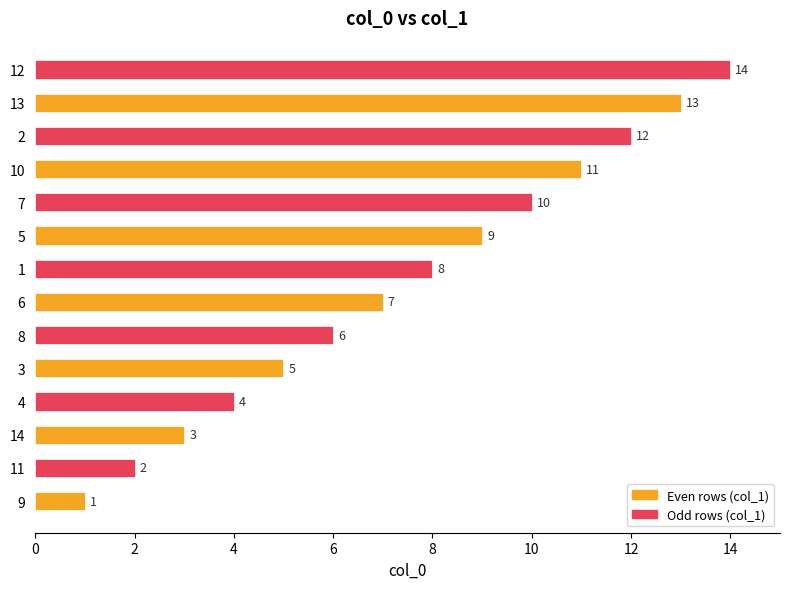

Rank the categories by value from lowest to highest.

9, 11, 14, 4, 3, 8, 6, 1, 5, 7, 10, 2, 13, 12